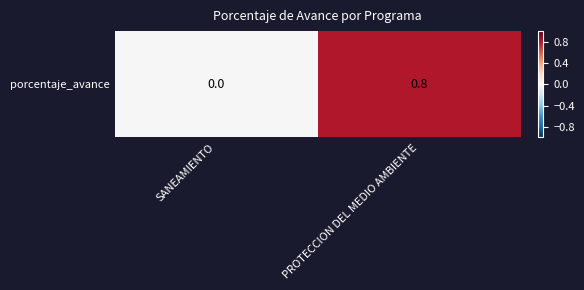

List the labels in order of value, smallest first.

SANEAMIENTO, PROTECCION DEL MEDIO AMBIENTE